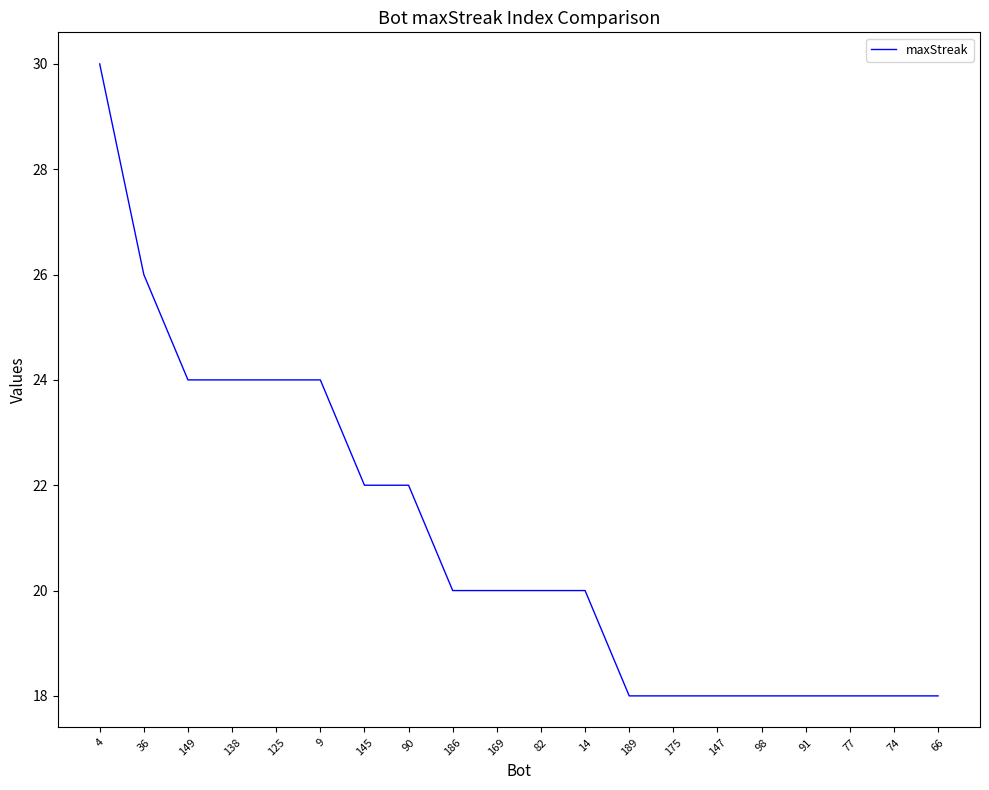

Between 125 and 98, which is larger?

125